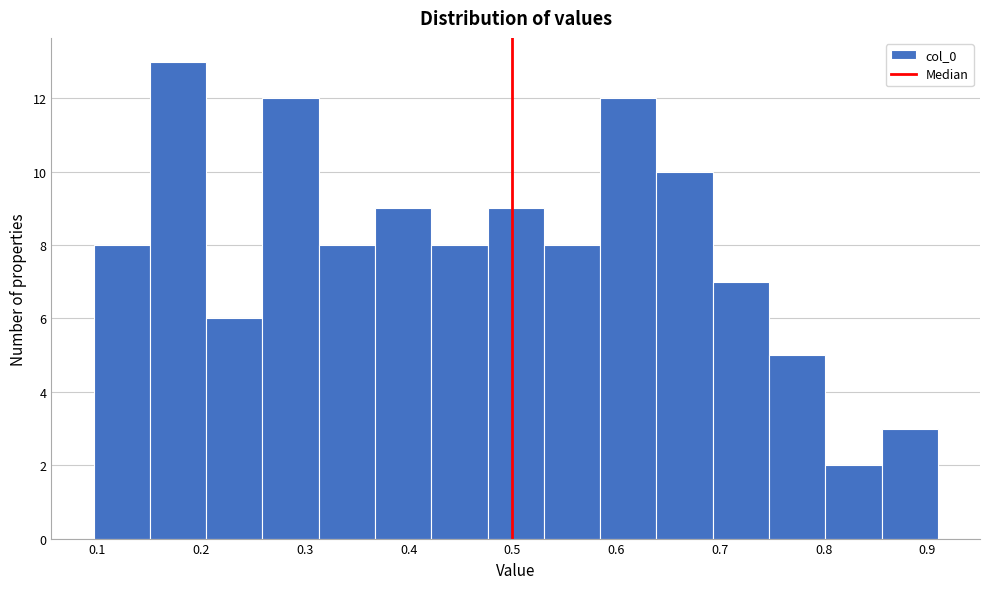

Reading left to right, transcribe this chart: for each bar, give the range it covers on the x-axis and its height. Neither the bar edges nor the heights are printed on the chart, so give them approximately, as read against the axes.

0.10 to 0.15: 8
0.15 to 0.20: 13
0.20 to 0.26: 6
0.26 to 0.31: 12
0.31 to 0.37: 8
0.37 to 0.42: 9
0.42 to 0.48: 8
0.48 to 0.53: 9
0.53 to 0.58: 8
0.58 to 0.64: 12
0.64 to 0.69: 10
0.69 to 0.75: 7
0.75 to 0.80: 5
0.80 to 0.86: 2
0.86 to 0.91: 3